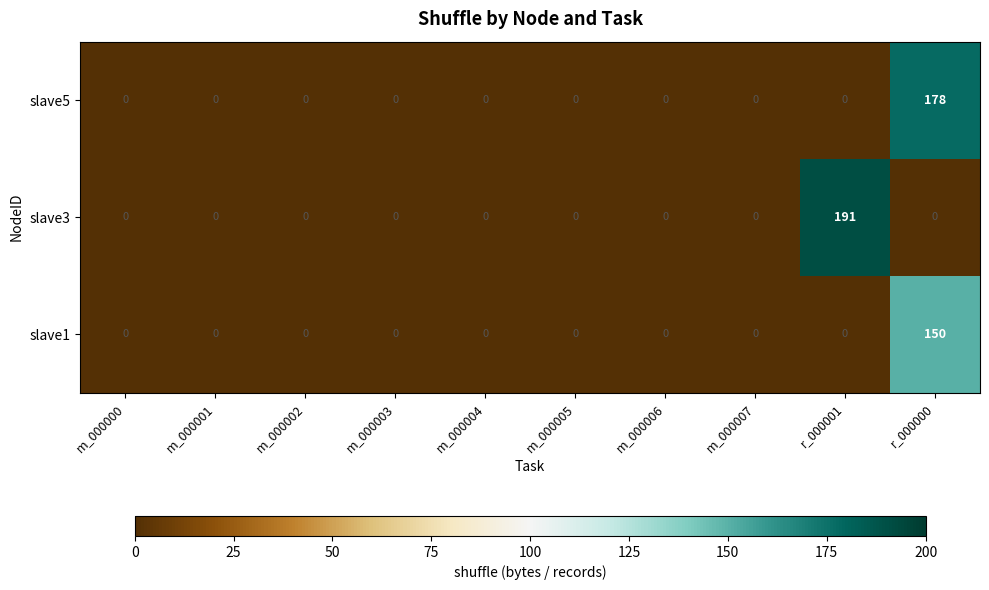

List the series in order of their peak value, lowest first.

slave1, slave5, slave3